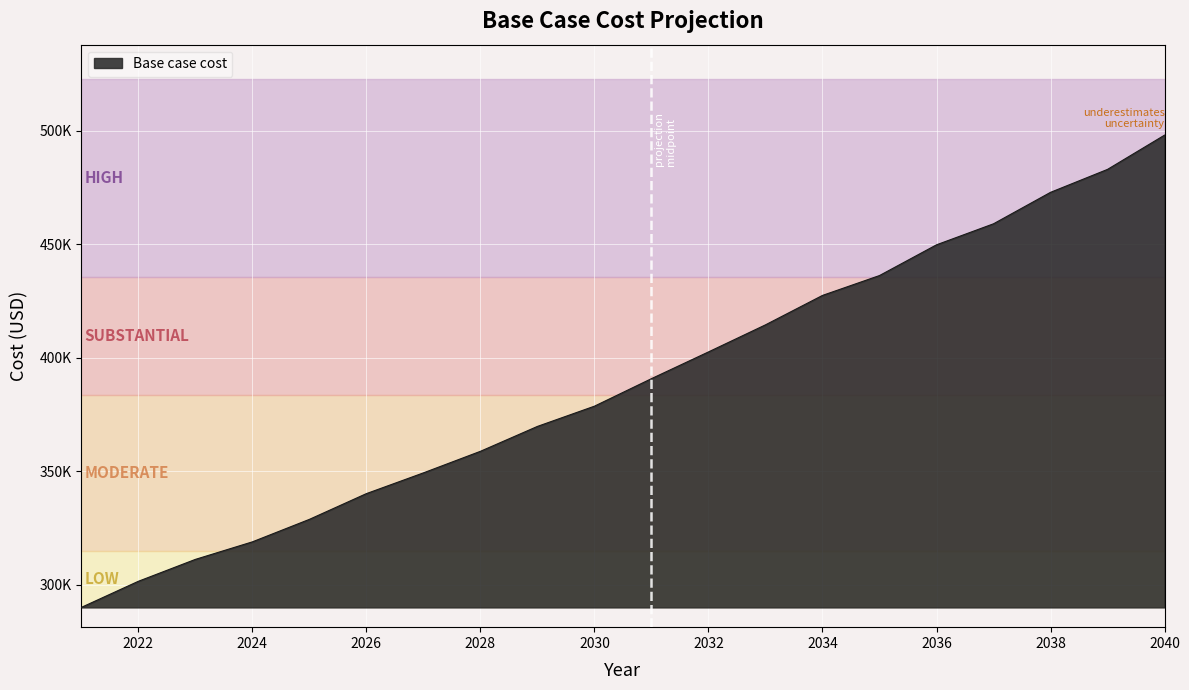

List the labels in order of value, largest first.

2040, 2039, 2038, 2037, 2036, 2035, 2034, 2033, 2032, 2031, 2030, 2029, 2028, 2027, 2026, 2025, 2024, 2023, 2022, 2021